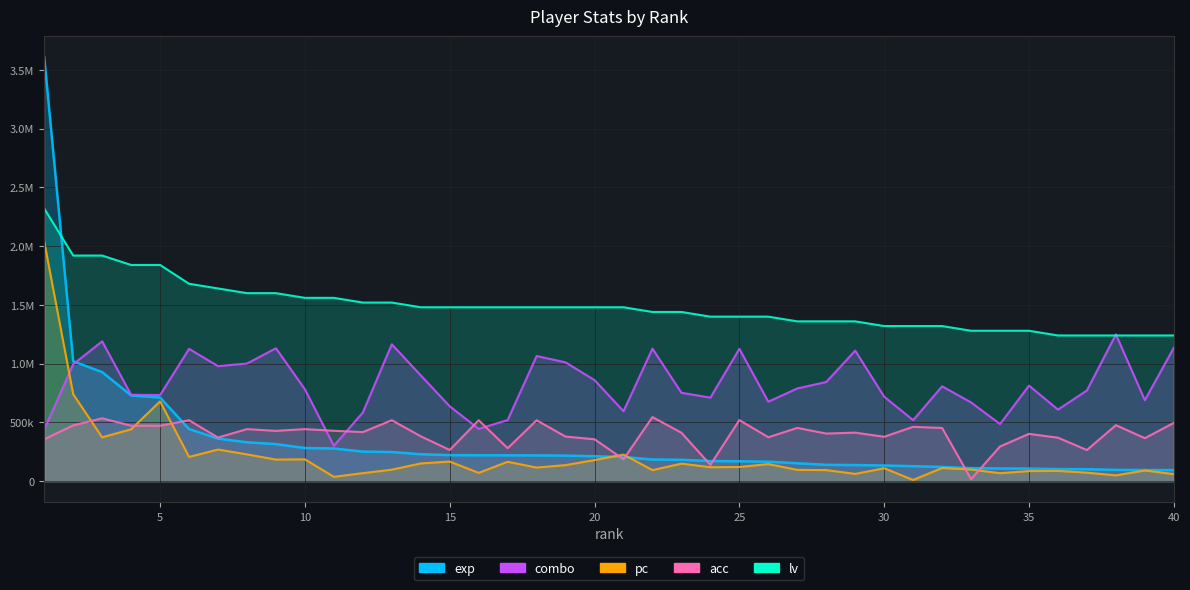

True or false: pc has a value of 111800.0 at 32.

True